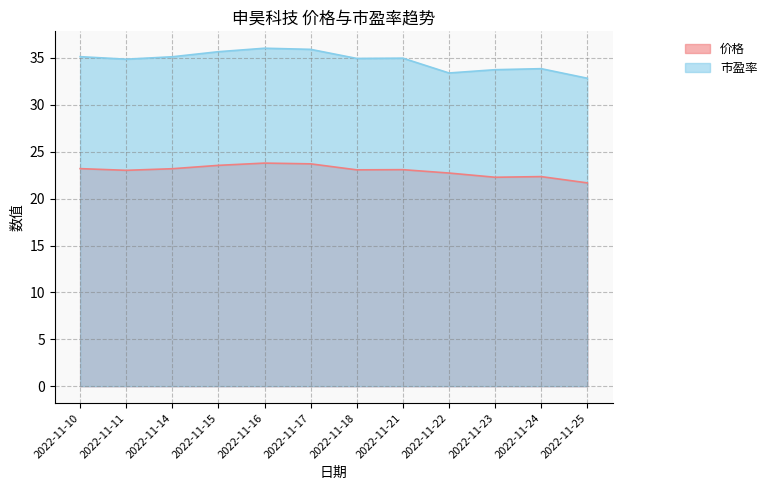

The 市盈率 series shows 35.7 at 2022-11-15. True or false?

True